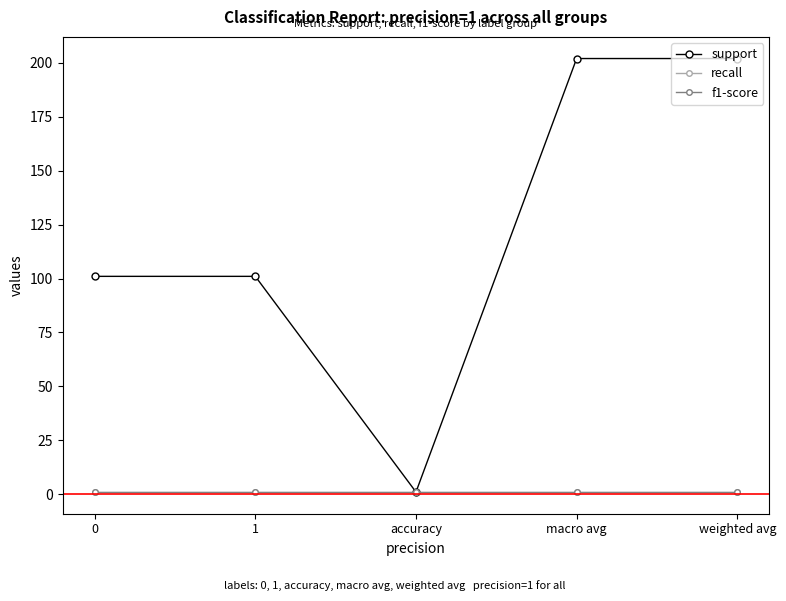

At weighted avg, list the series in order from smallest to largest.

recall, f1-score, support